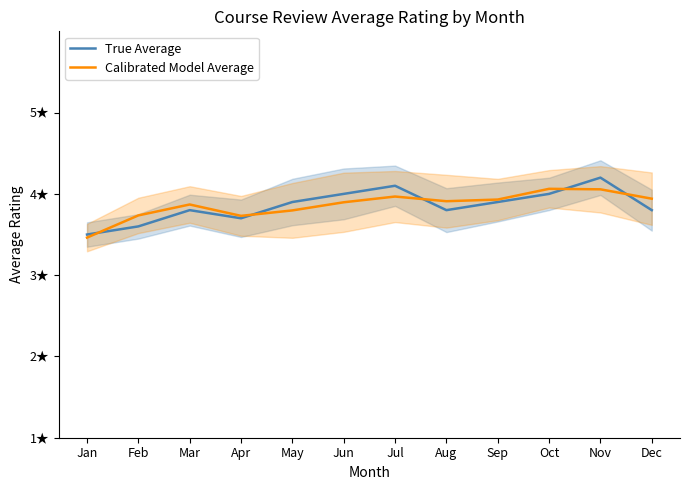

What is the difference between the maximum and second lowest values in the Calibrated Model Average series?

0.3